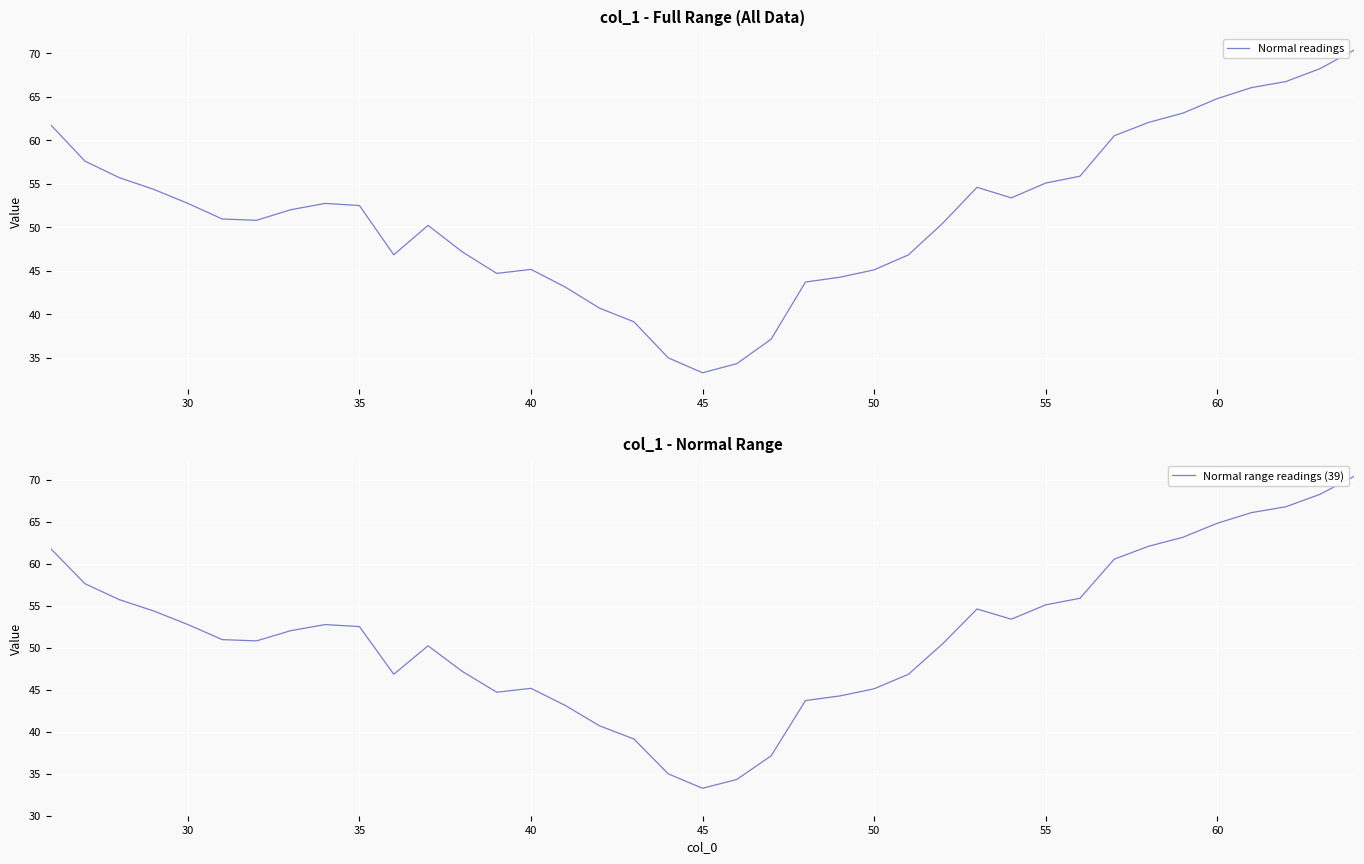

Is it true that Normal range readings (39) equals 64.2 at 40?

False